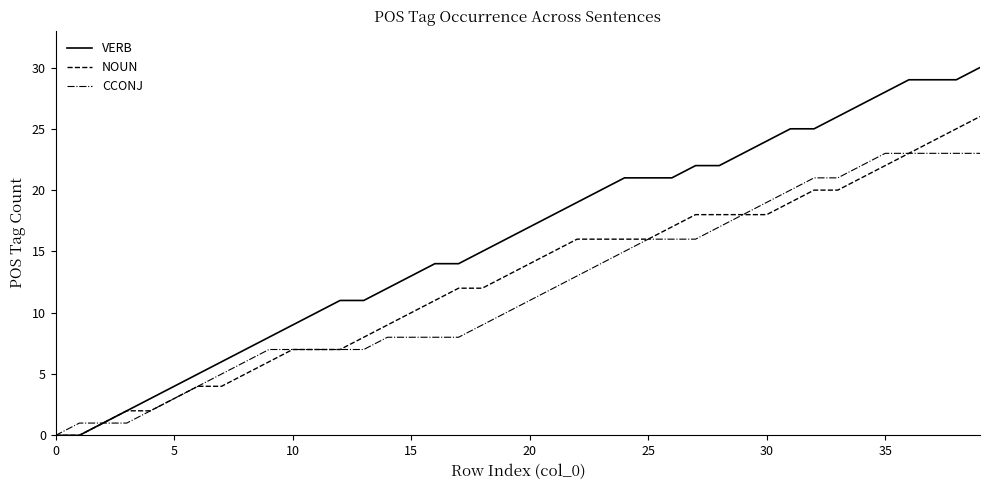

Which series has the widest spread of values?

VERB